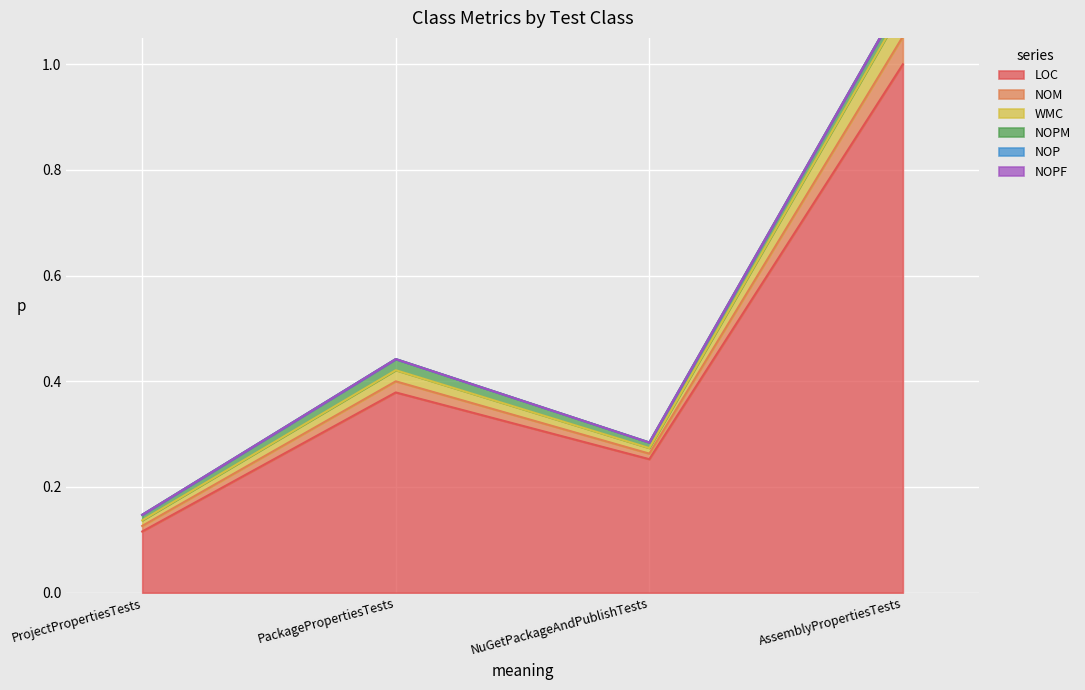

True or false: NOM has more than 0 interior local peaks.

True